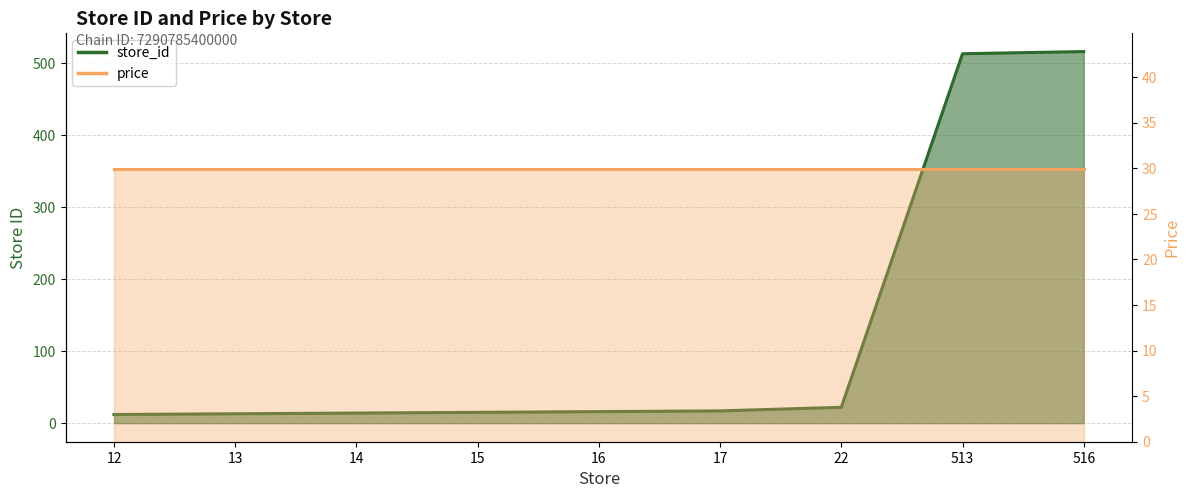

The value of price line at 14 is 29.9. True or false?

True